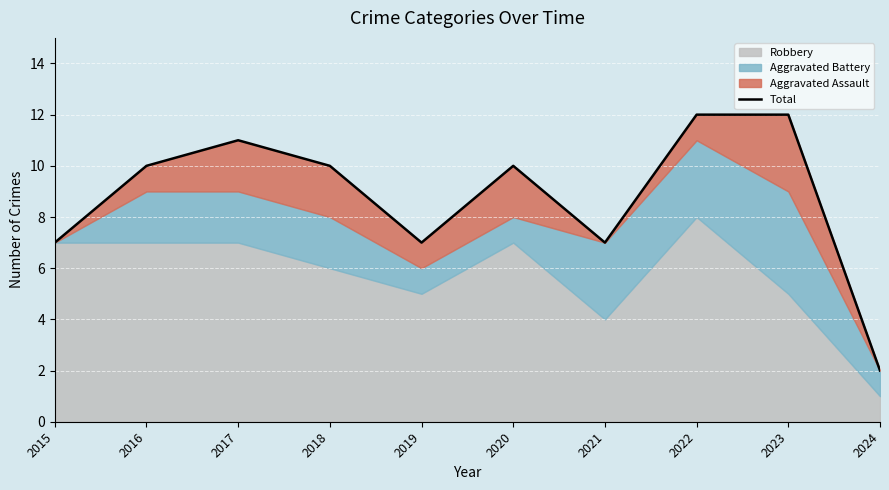

Is it true that the value at 2019 is 12?

False